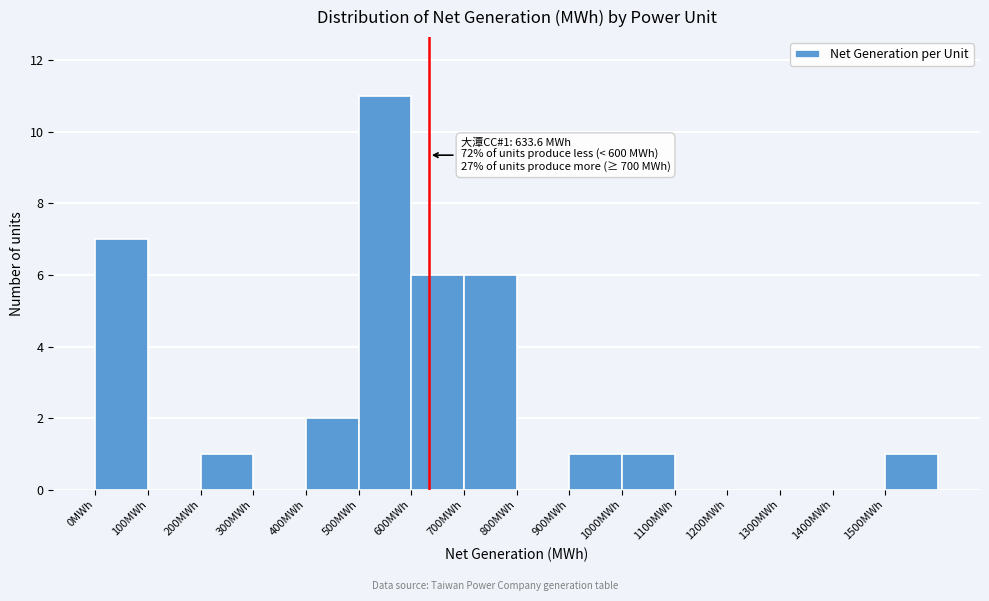

Over which range of the x-axis is the bar tallest?

500 to 600